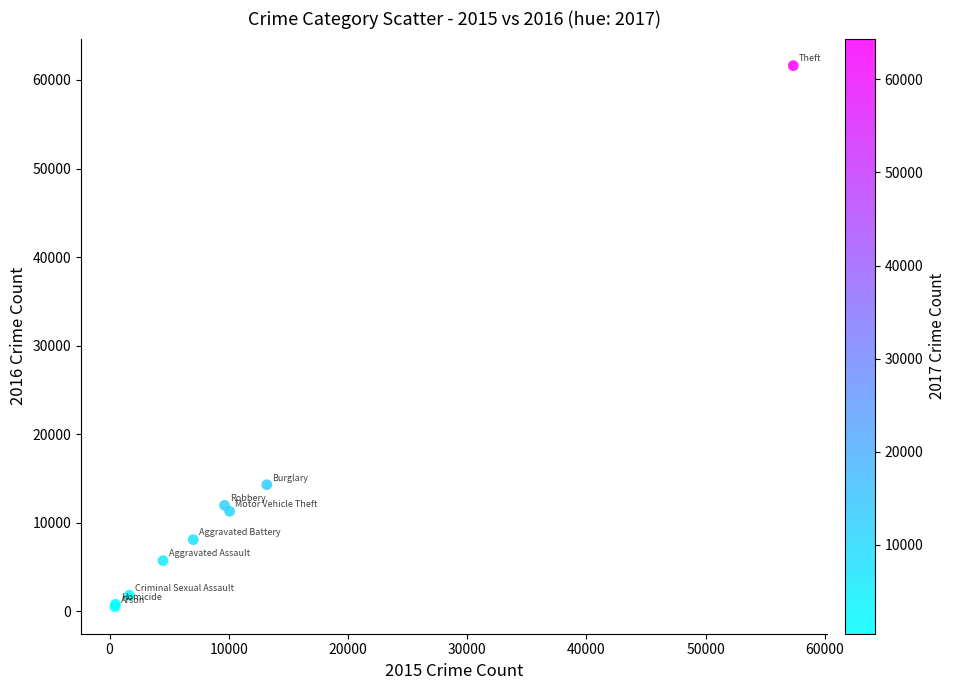

What Y value in the scatter plot is closest to 31066?

14289